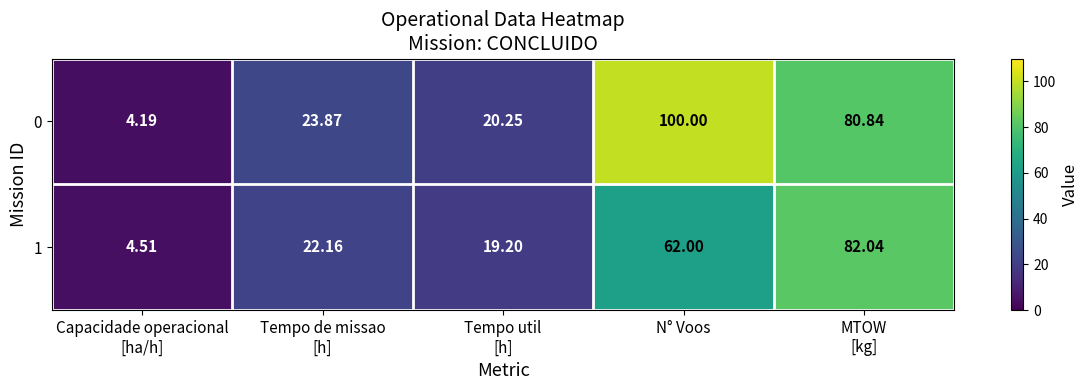

Which label corresponds to the largest value in the chart?

N° Voos